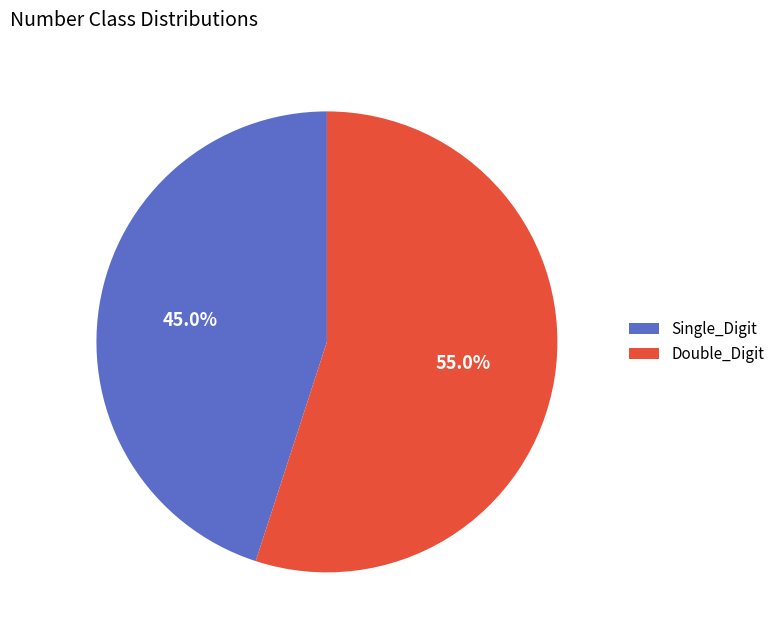

Is Single_Digit the majority of the pie?

No